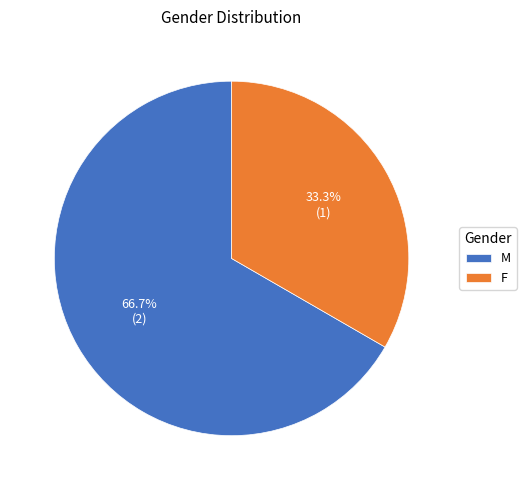

Between M and F, which is larger?

M